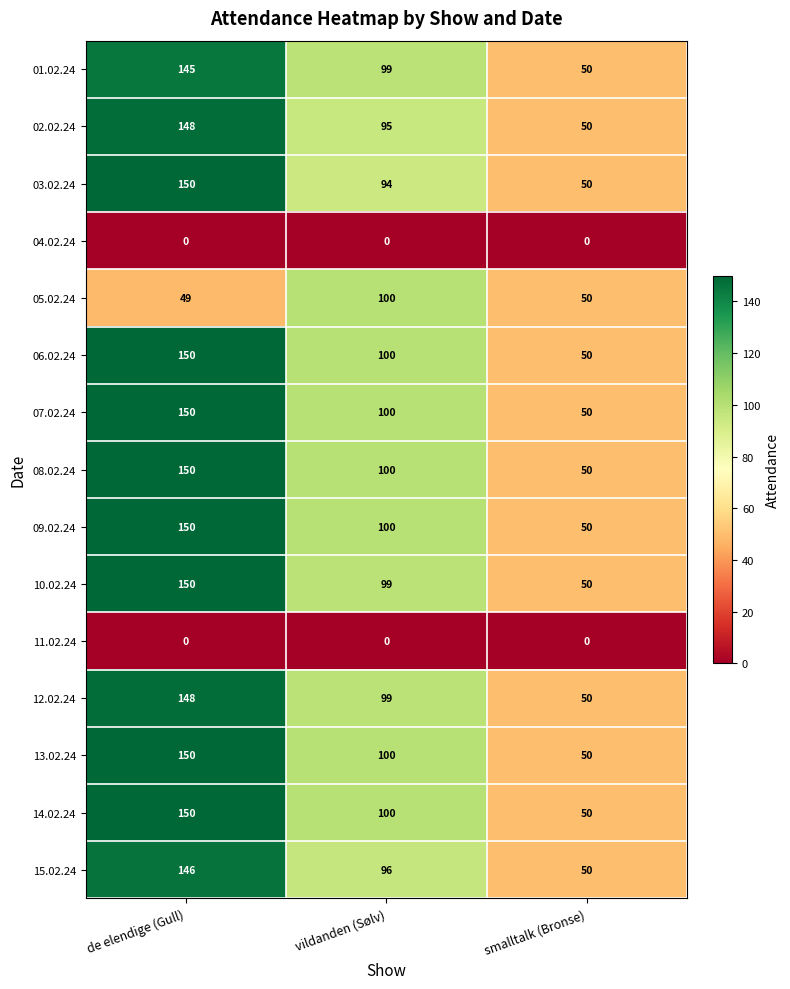

What is the total value across all series at vildanden (Sølv)?

1282